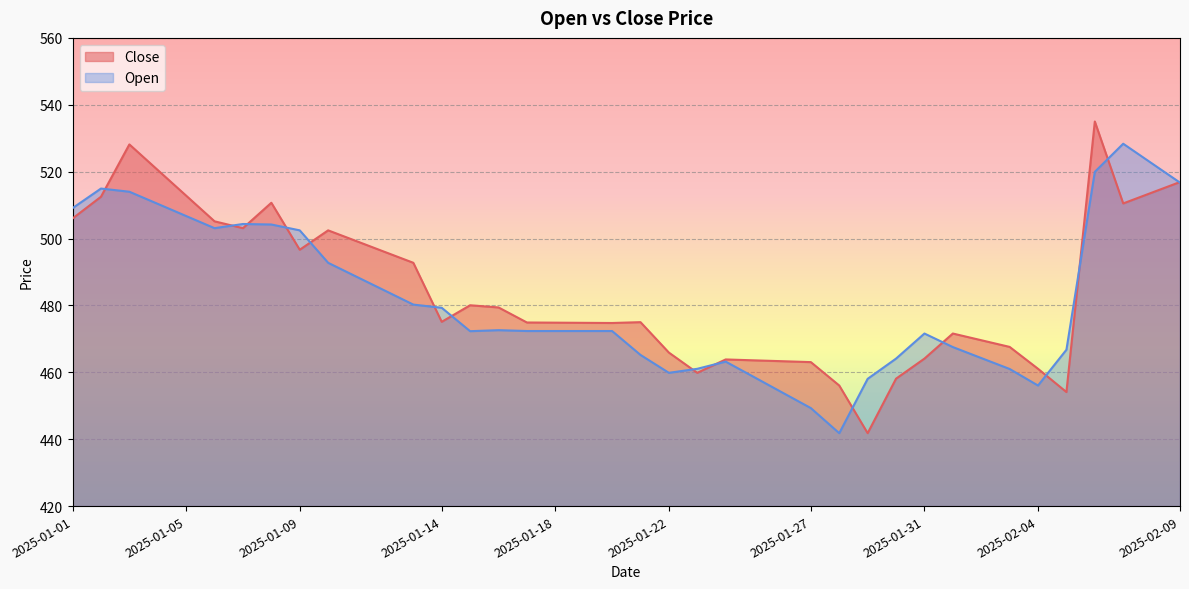

True or false: Open and Close intersect in this chart.

True